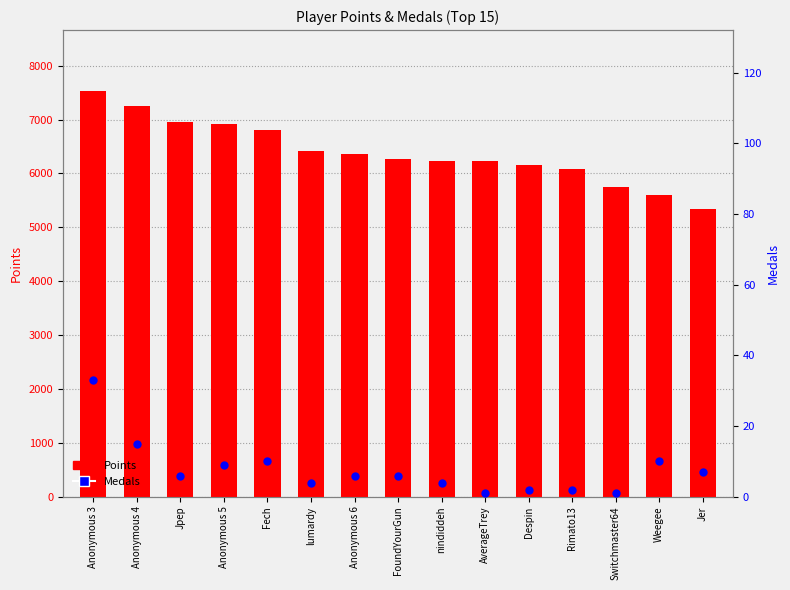

What are all the series names shown in the legend?

Points, Medals